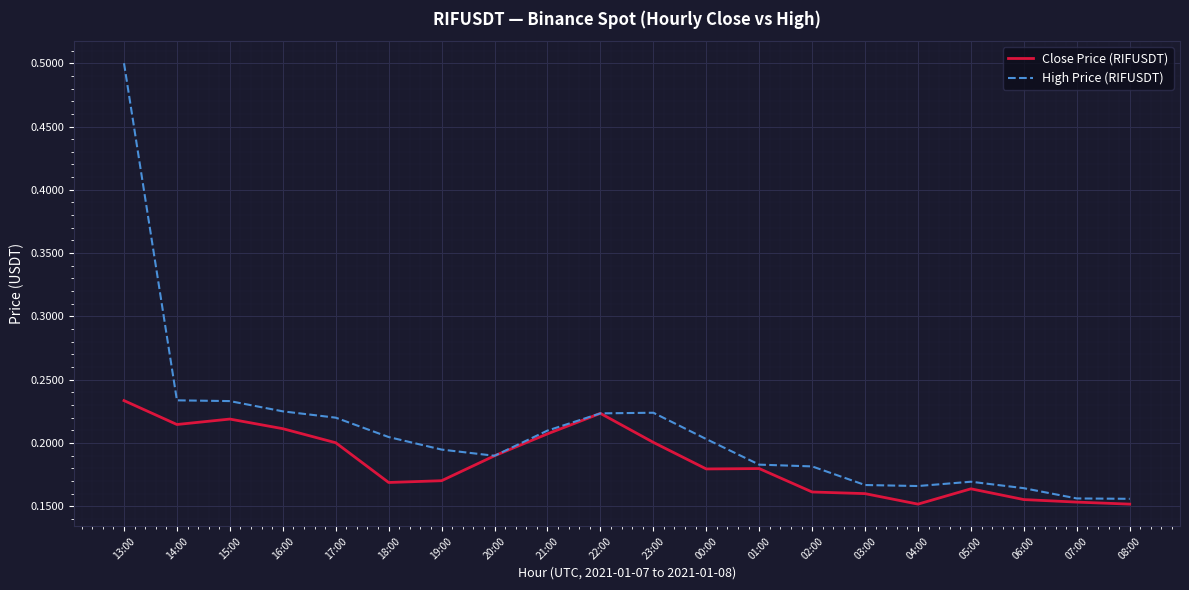

Is it true that High Price (RIFUSDT) equals 0.3 at 00:00?

False